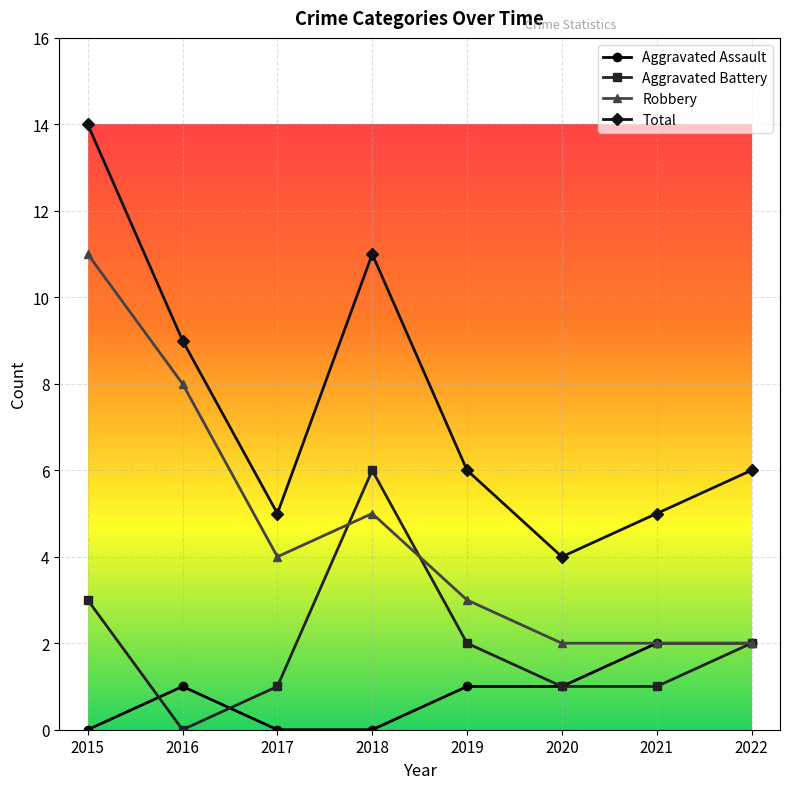

What is the value of the Robbery point at the 6th from the left?

2